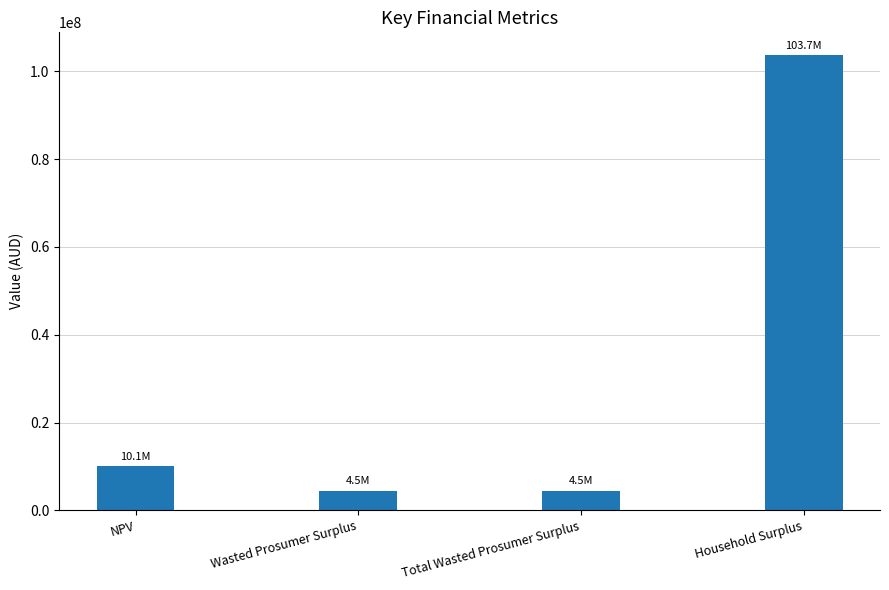

What position from the left is NPV?

1